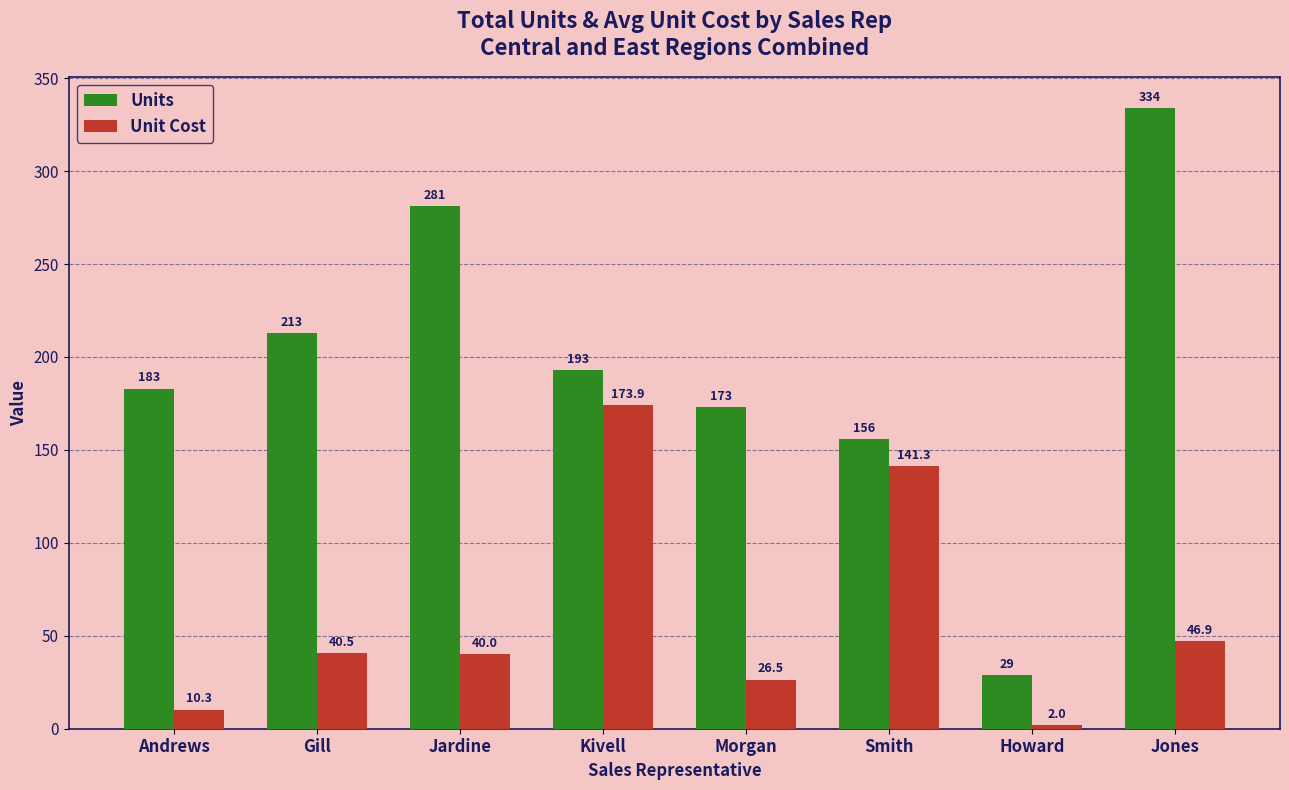

Rank the series by their average value, from lowest to highest.

Unit Cost, Units